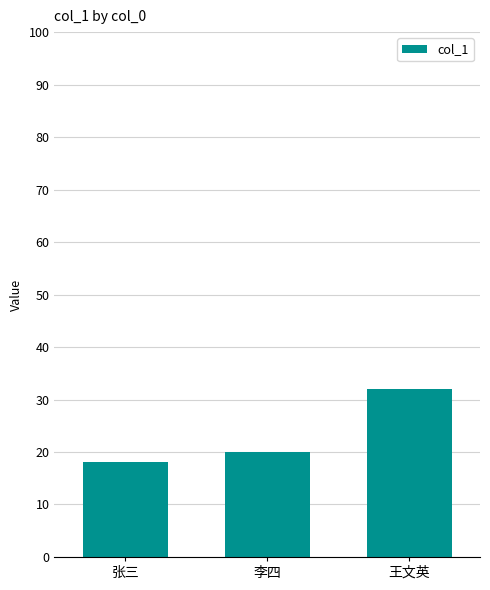

Does the chart contain stacked bars?

No